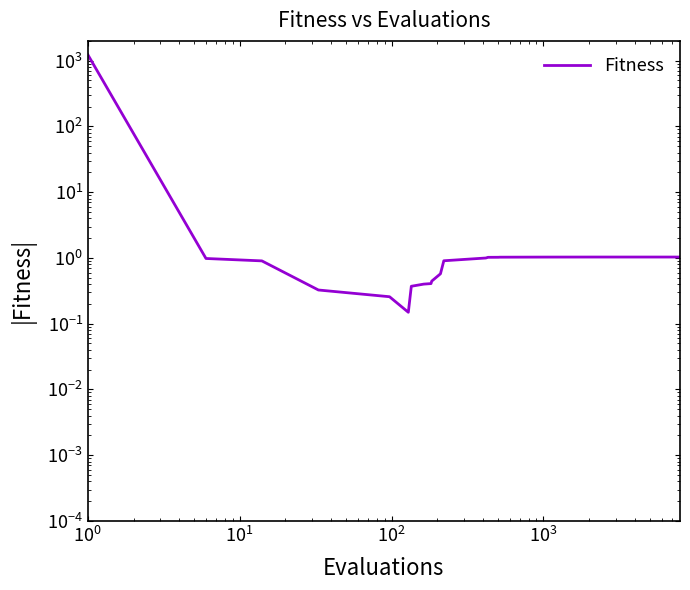

How many values are below 1?

12